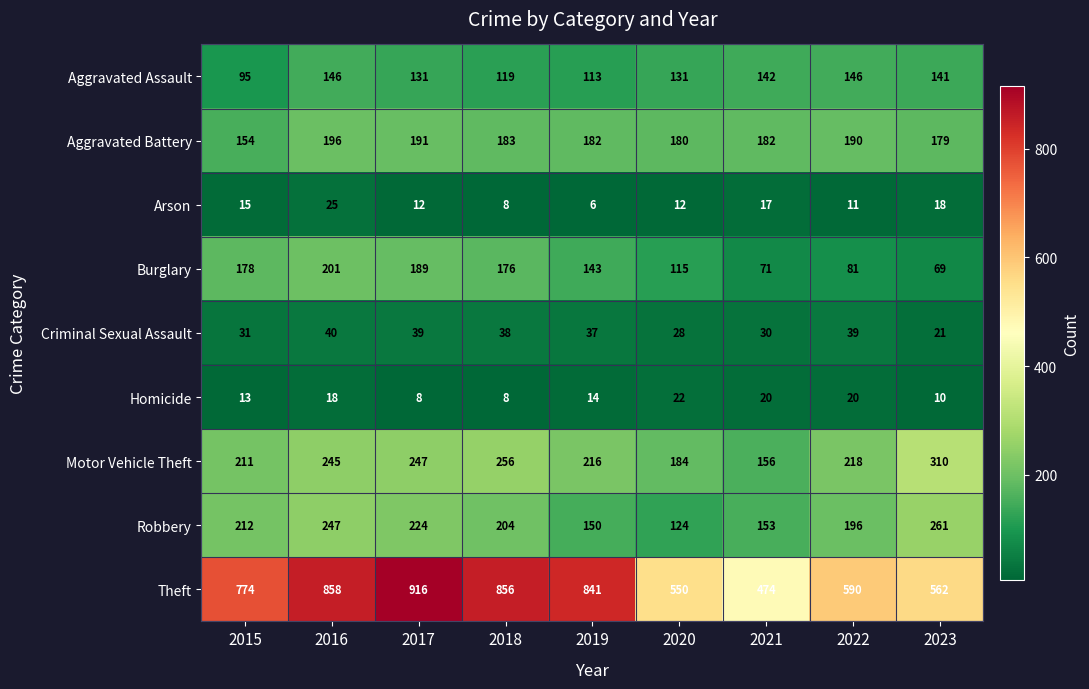

Which series has the largest total across all categories?

Theft